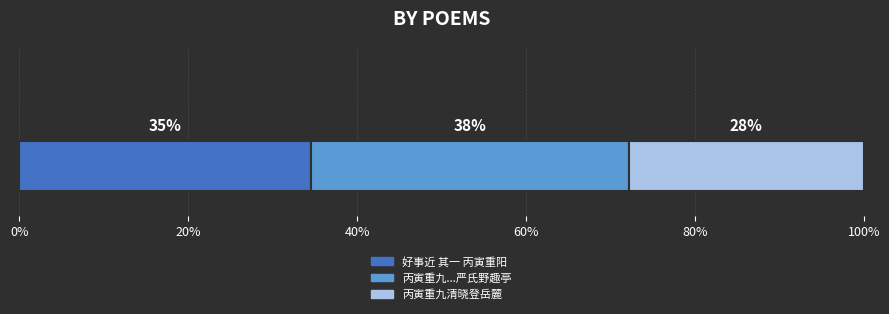

What is the label of the 3rd bar from the right?

好事近 其一 丙寅重阳